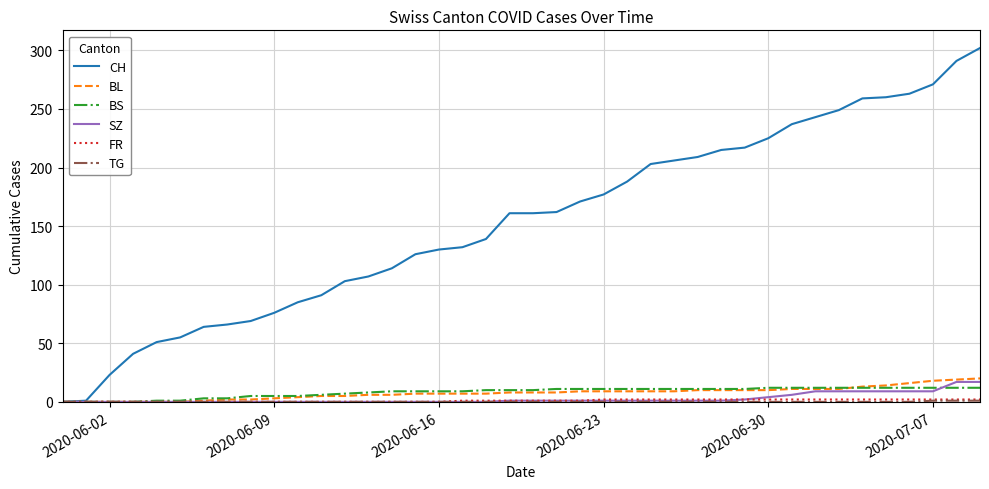

What is the maximum value shown in the chart?

302